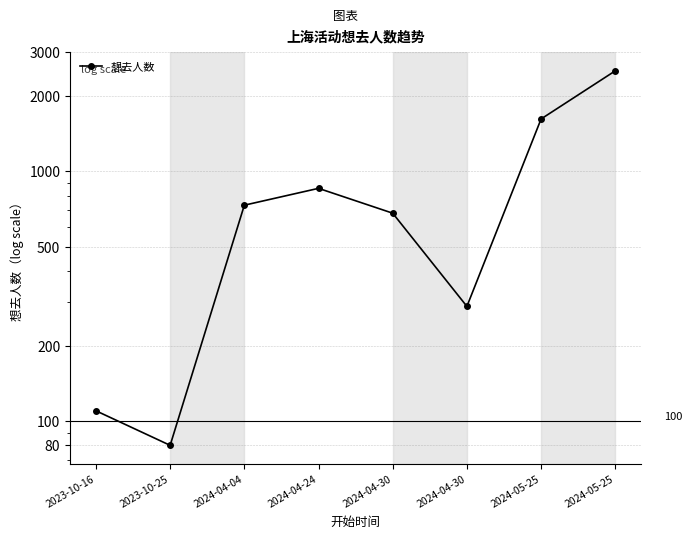

What is the change in value from 2024-05-25 to 2024-05-25?

+905